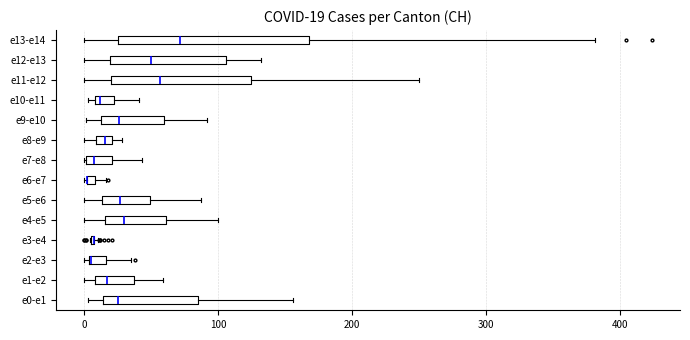

Comparing the boxes themselves (not the whiskers), which one is the widest?

e13-e14